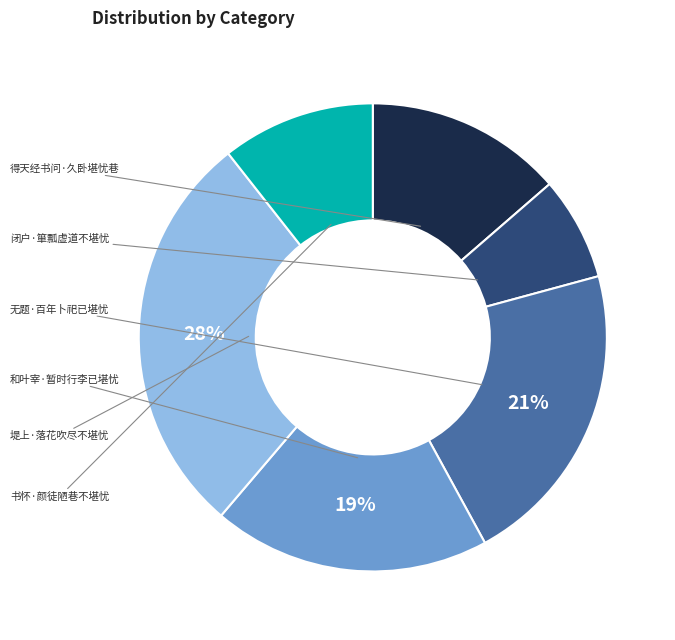

Is there a majority slice in this chart?

No